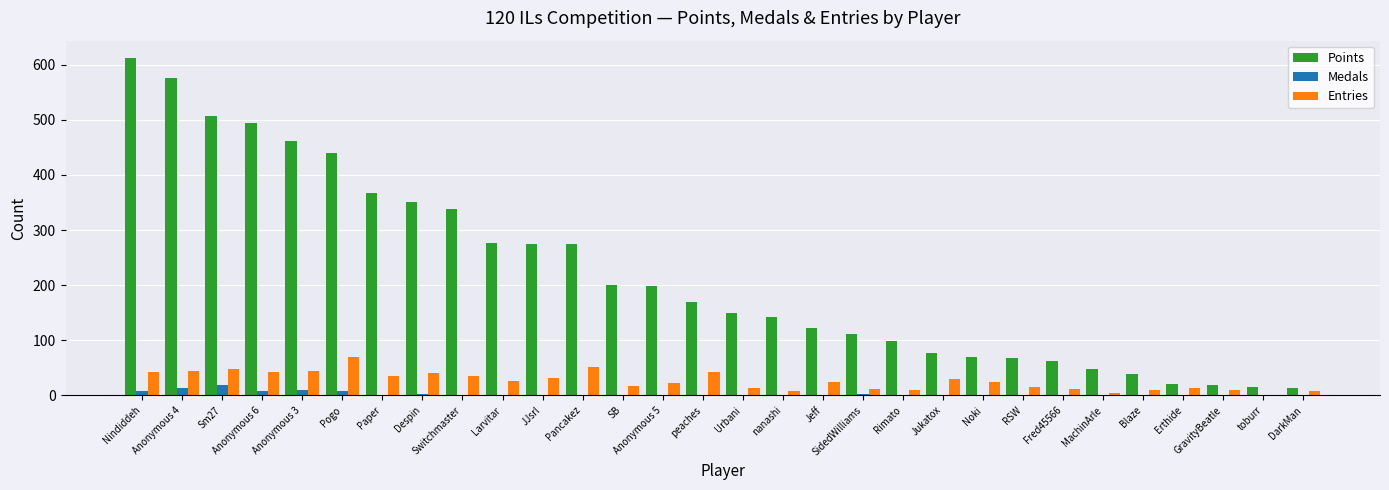

Is the value of Entries at Noki greater than the value of Medals at Anonymous 3?

Yes